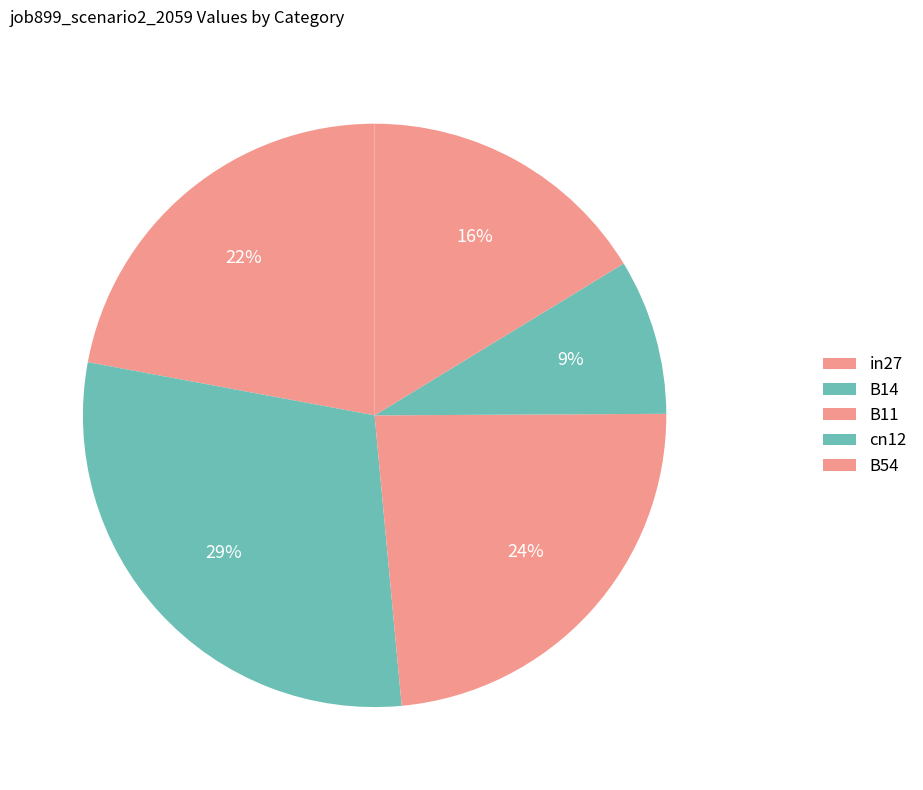

Which category has the smallest portion of the pie?

cn12